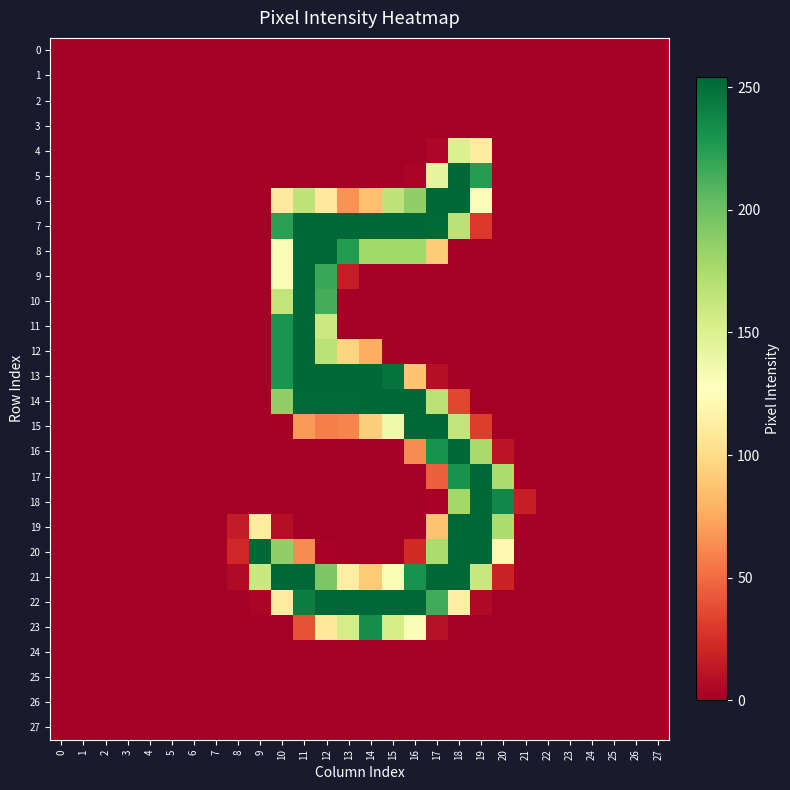

Which has a higher value, 22 or 7?

22